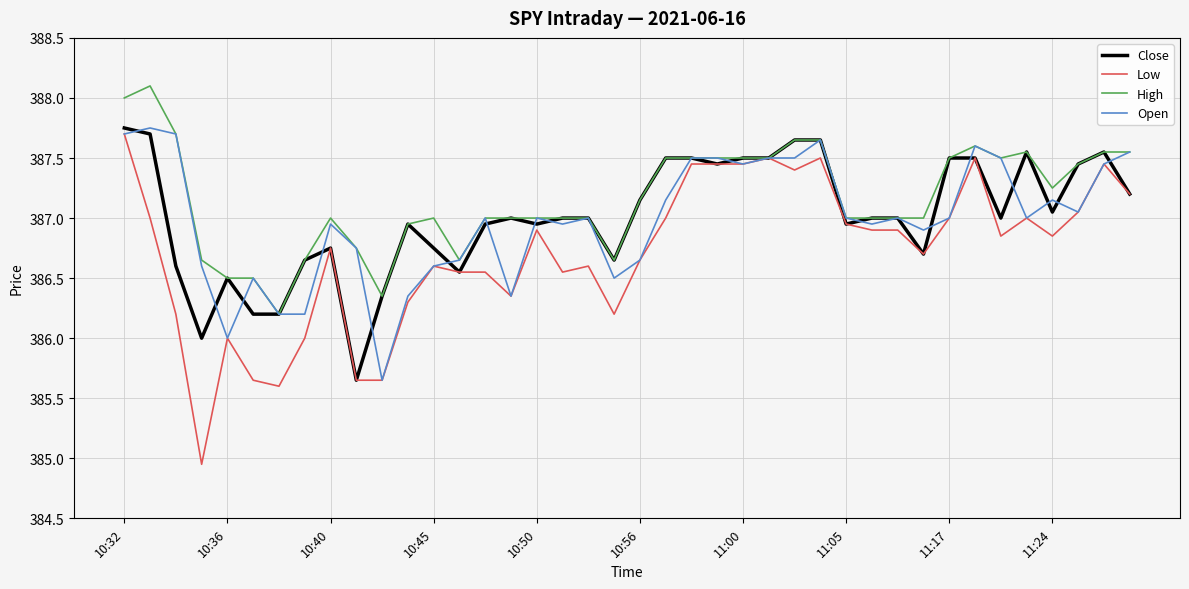

What are all the series names shown in the legend?

Close, Low, High, Open